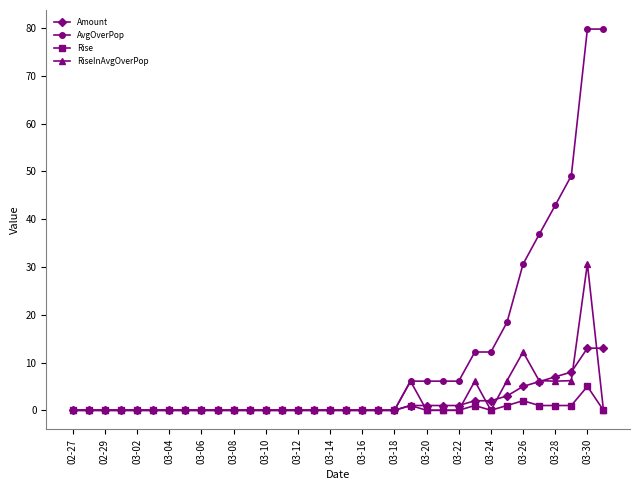

True or false: RiseInAvgOverPop has more than 2 interior local peaks.

True